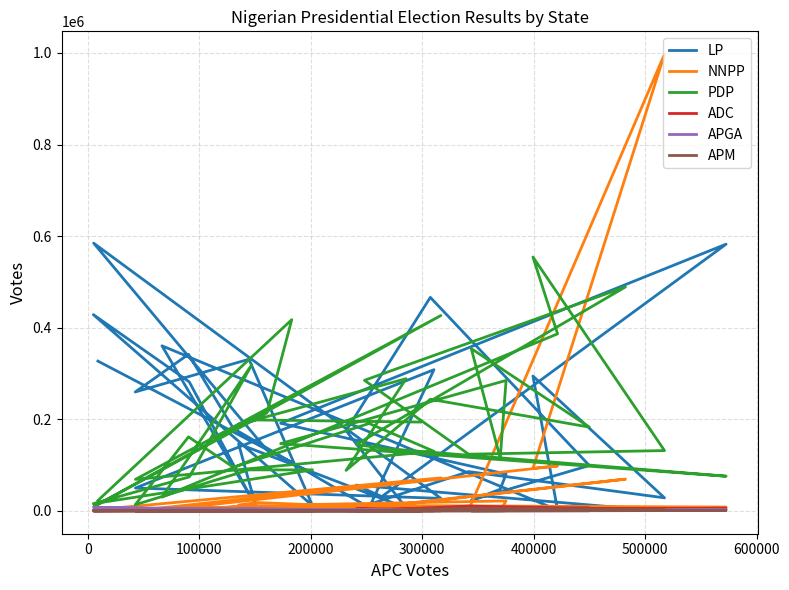

What are all the series names shown in the legend?

LP, NNPP, PDP, ADC, APGA, APM